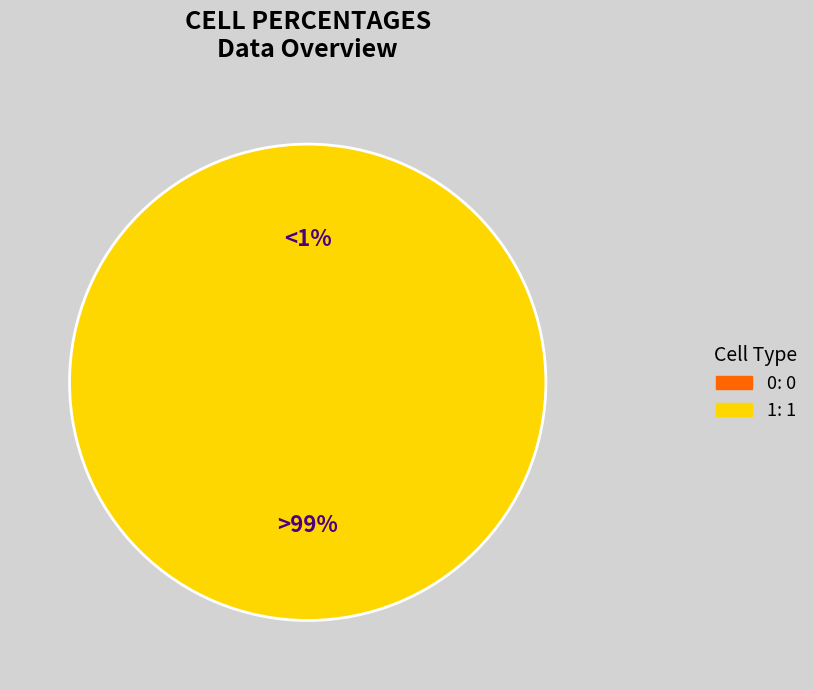

To the nearest percent, what is the difference between the 0 and 1 slice percentages?

100%